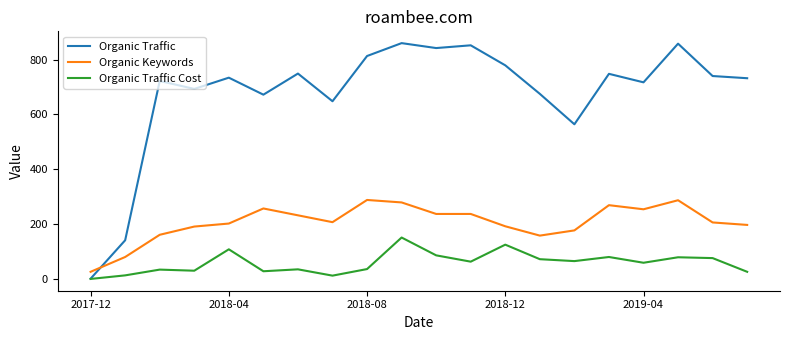

Which series has the widest spread of values?

Organic Traffic